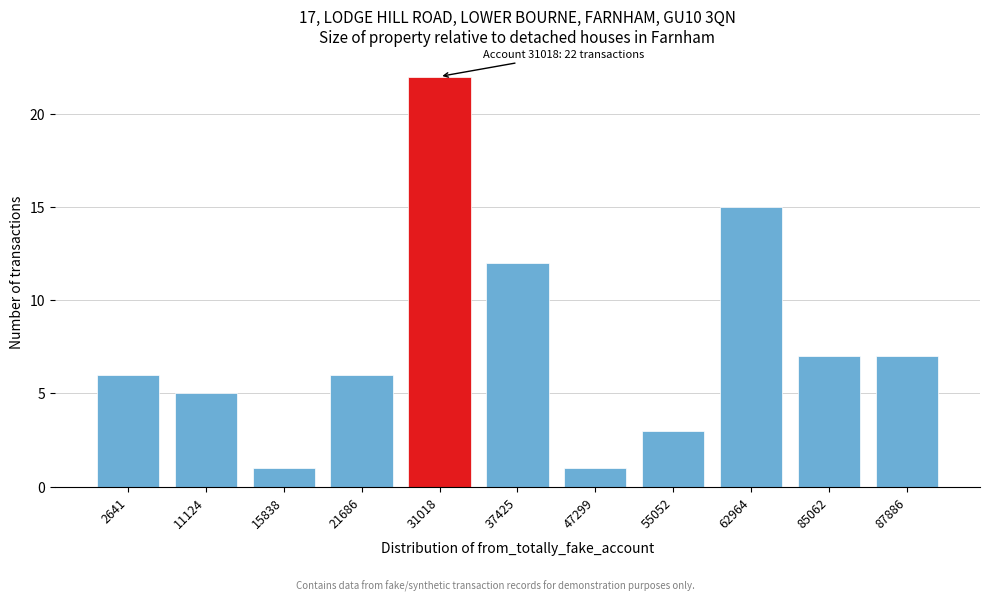

Reading left to right, extract all data points from this chart.

6	5	1	6	22	12	1	3	15	7	7